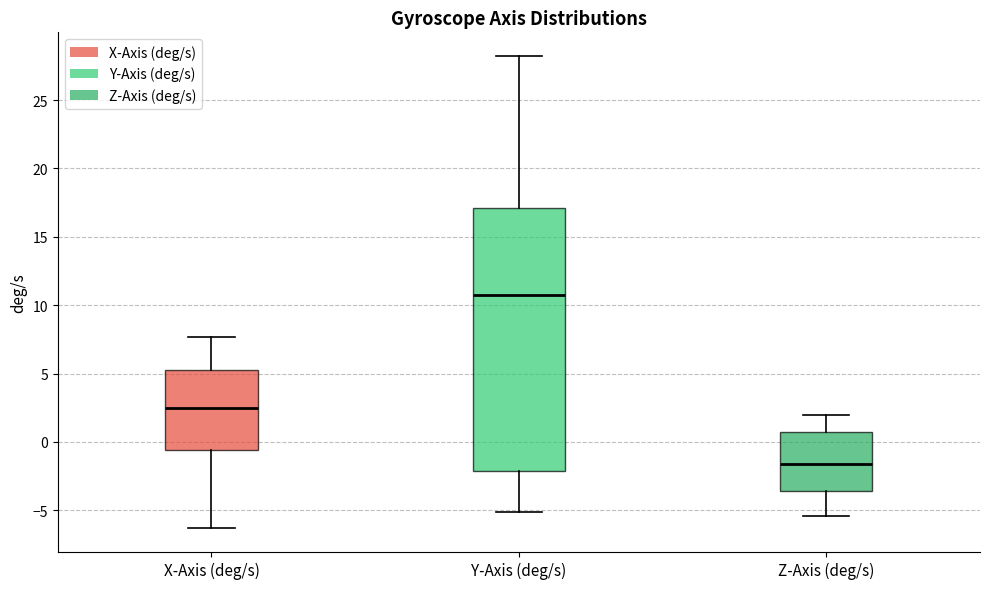

Which box is the tallest, from its lower edge to its upper edge?

Y-Axis (deg/s)